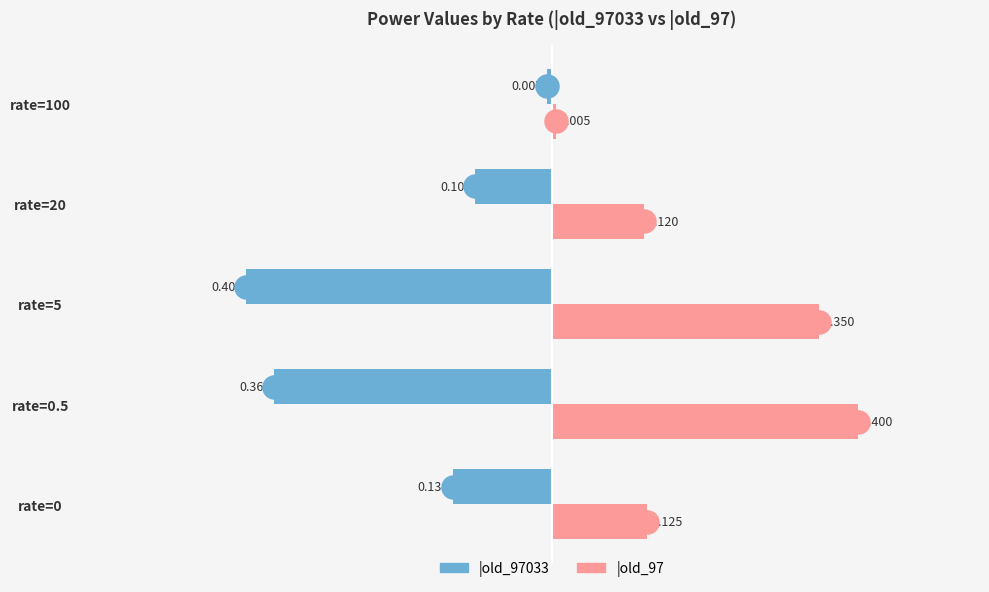

Where is |old_97 nearest to the value 0?

rate=100